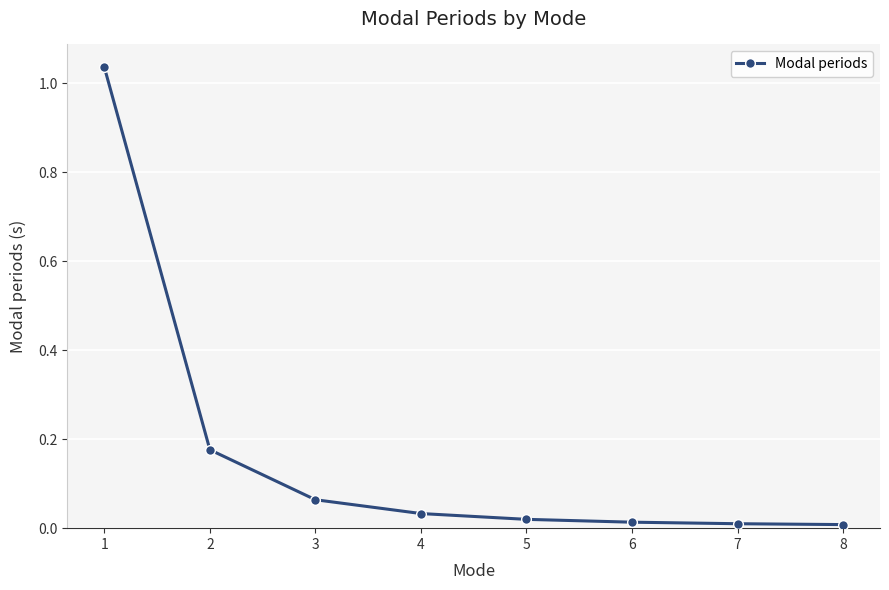

The value at 5 is 0.0. True or false?

True